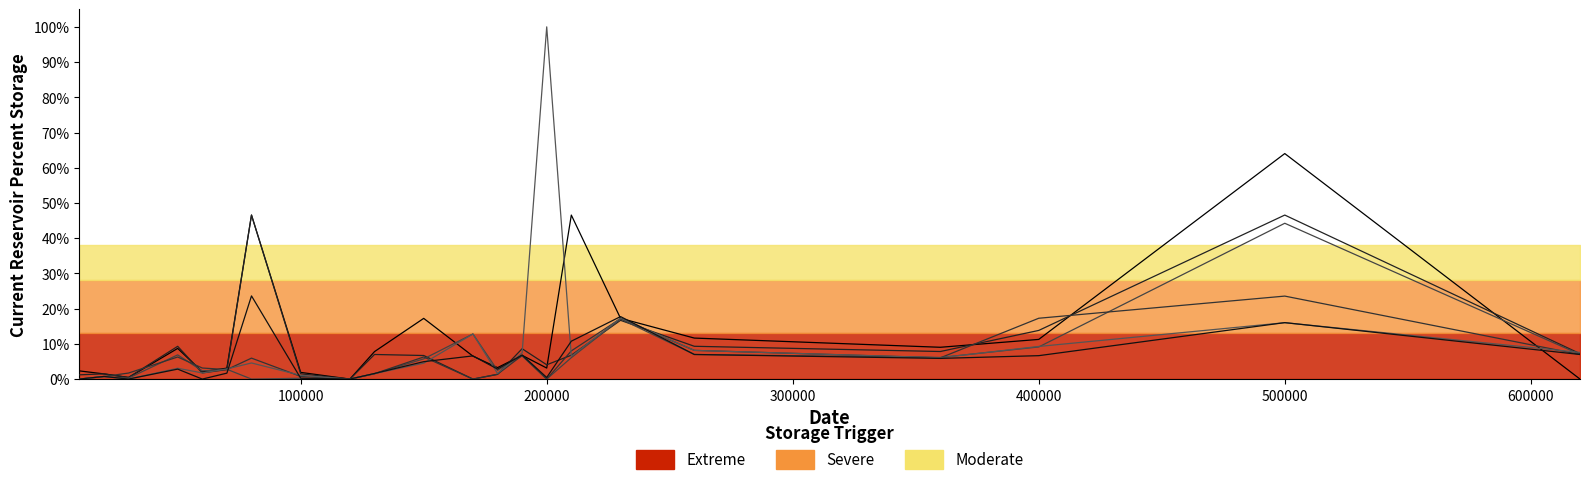

What is the greatest value displayed?

100.0